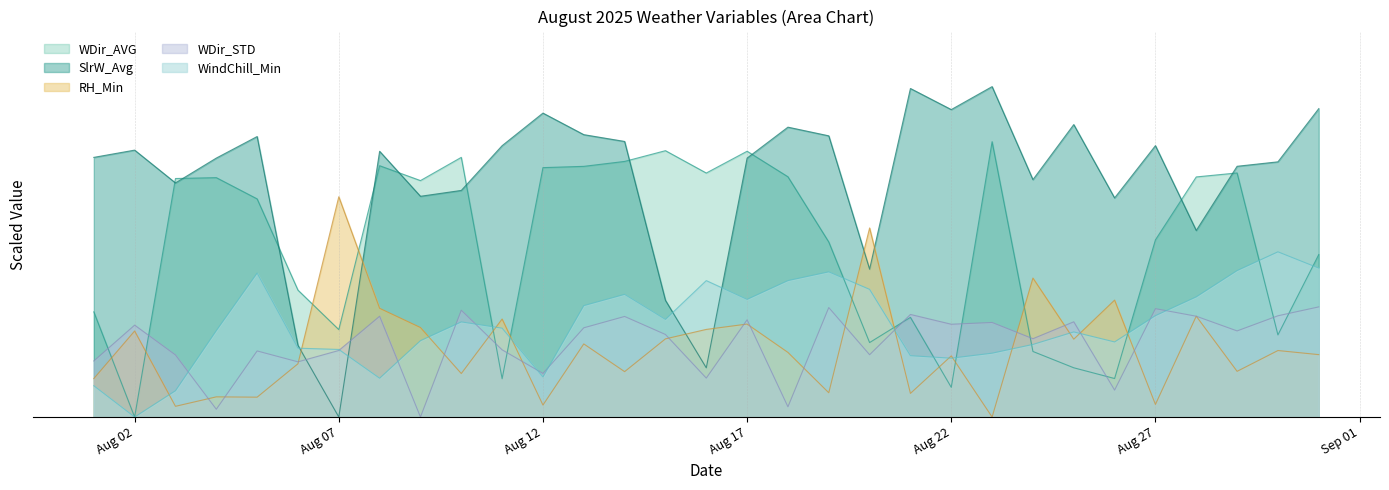

Which series has the largest range (max minus min)?

SlrW_Avg